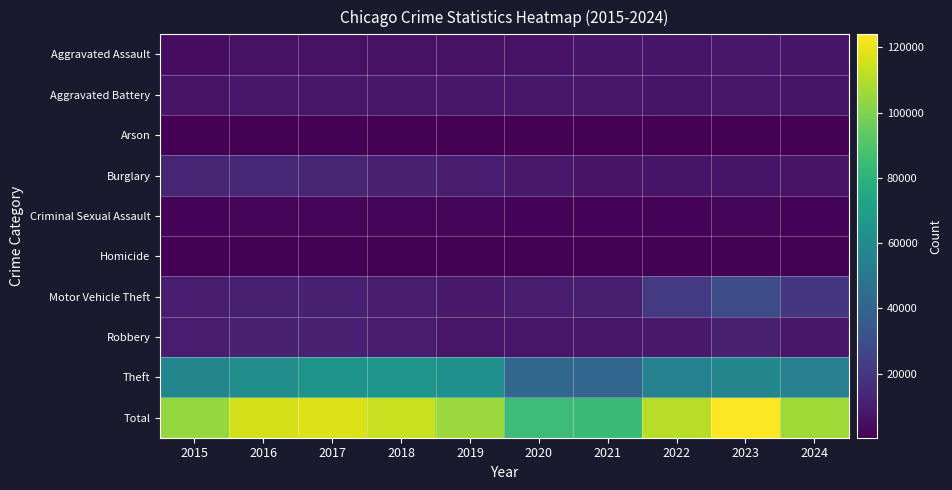

What is the smallest value displayed?

373